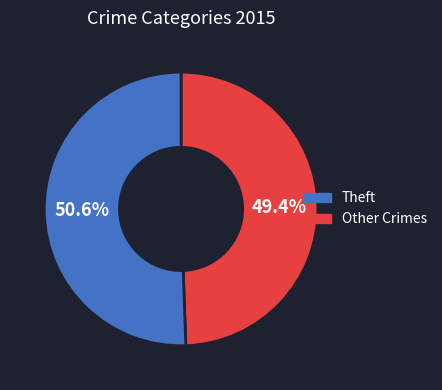

Is there any slice that represents more than half of the pie?

Yes